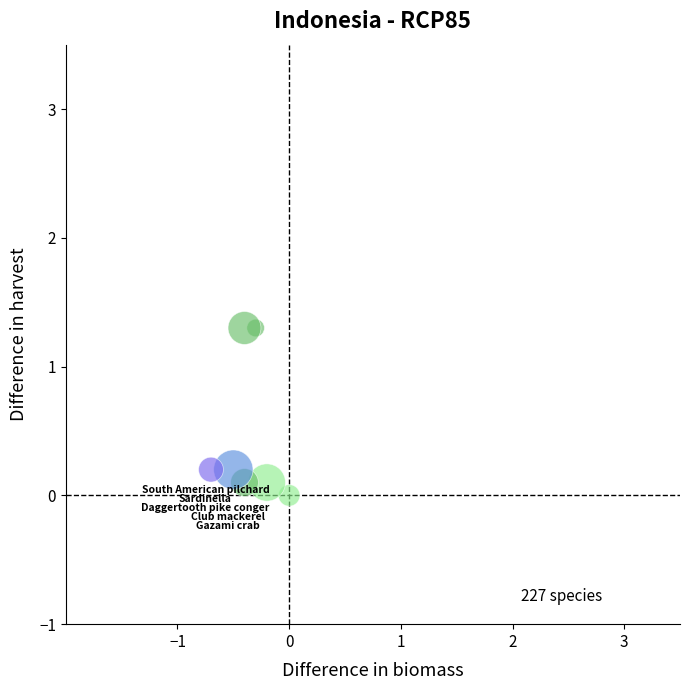

What is the average Y value?

0.5